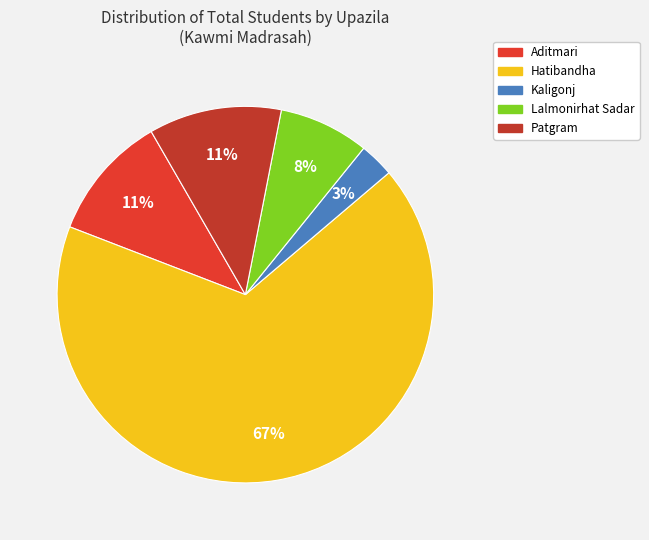

Do Kaligonj and Hatibandha together represent more than half of the pie?

Yes